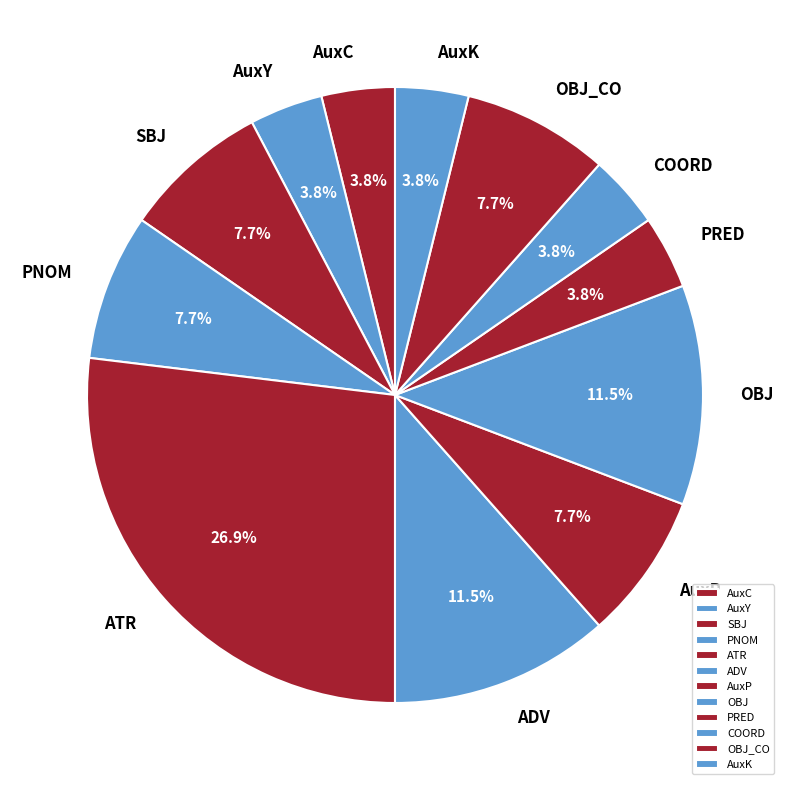

What percentage is the SBJ slice, to the nearest percent?

8%